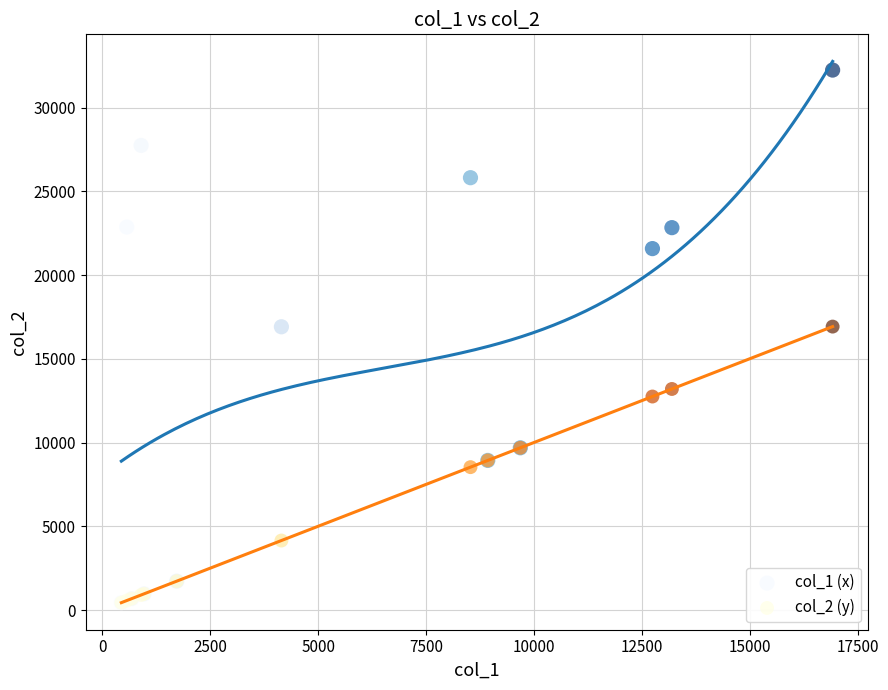

What are all the series names shown in the legend?

col_1 (x), col_2 (y)